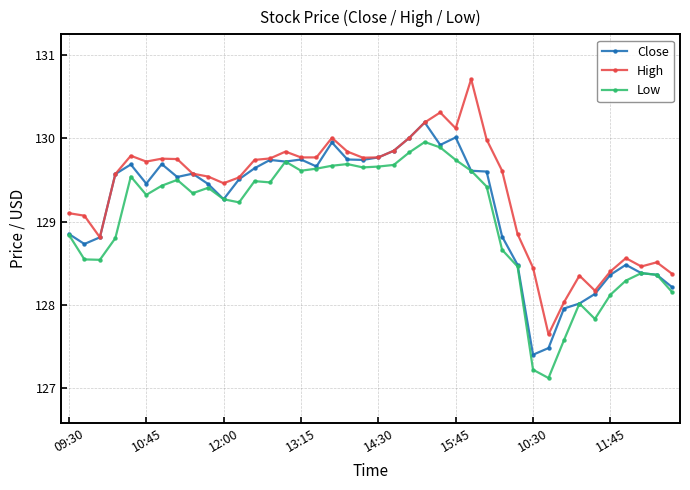

Which series has the largest total across all categories?

High